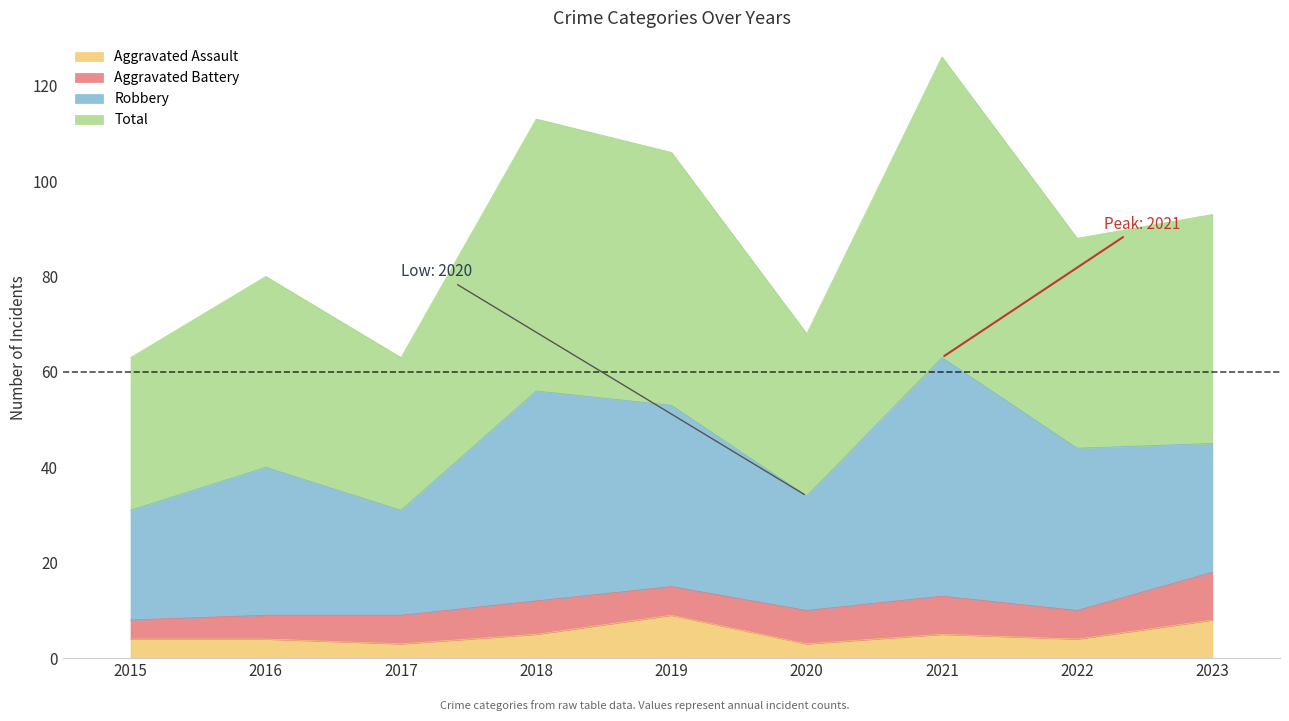

At how many categories does at least one series exceed 73?

6